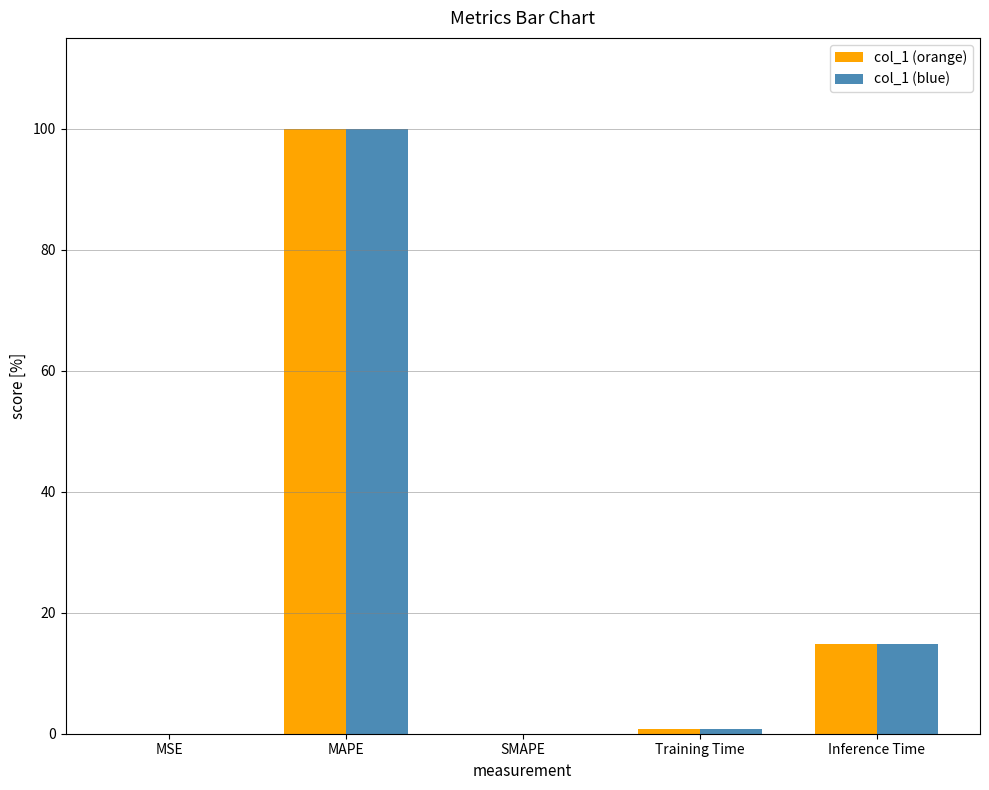

At which category is the sum across all series the highest?

MAPE